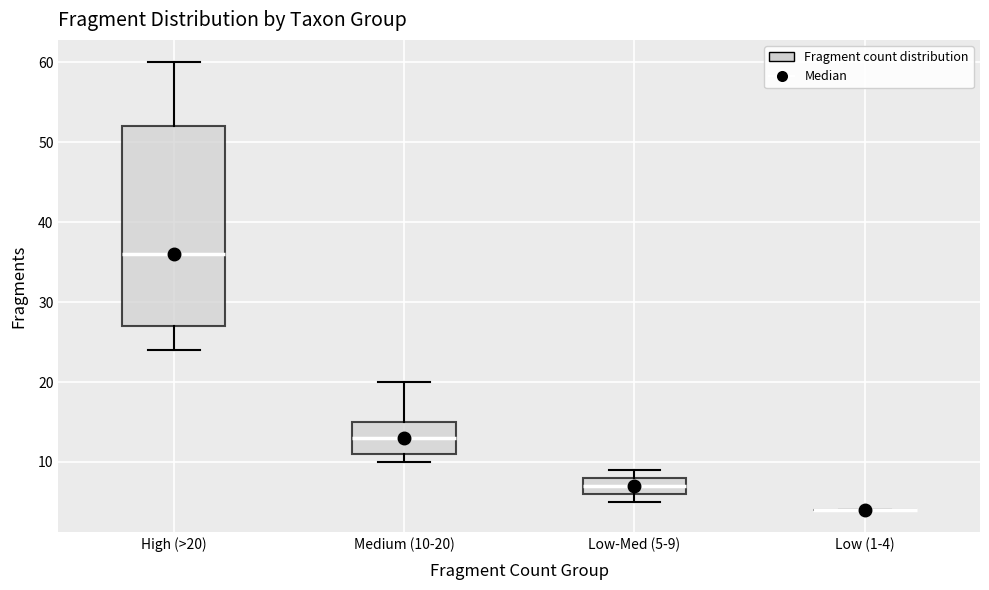

Where is the lower edge of the box for Low-Med (5-9) on the y-axis? The values are not printed on the chart, so give them approximately, as read against the axis.

6